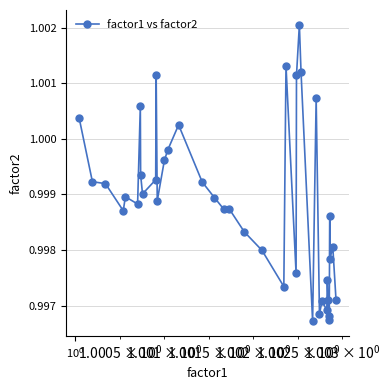

What is the sum of all values?

40.0